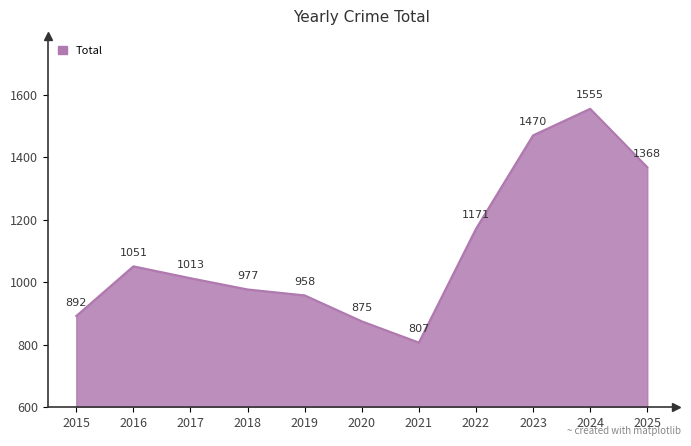

What is the difference between the values at 2017 and 2020?

138